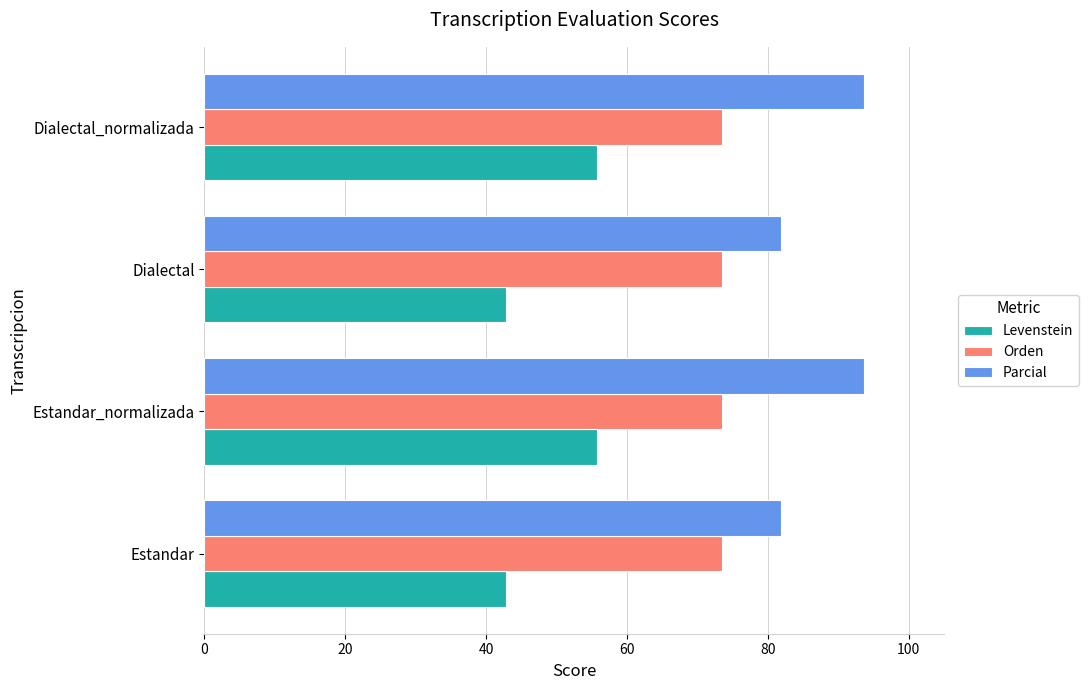

Which series has the largest range (max minus min)?

Levenstein